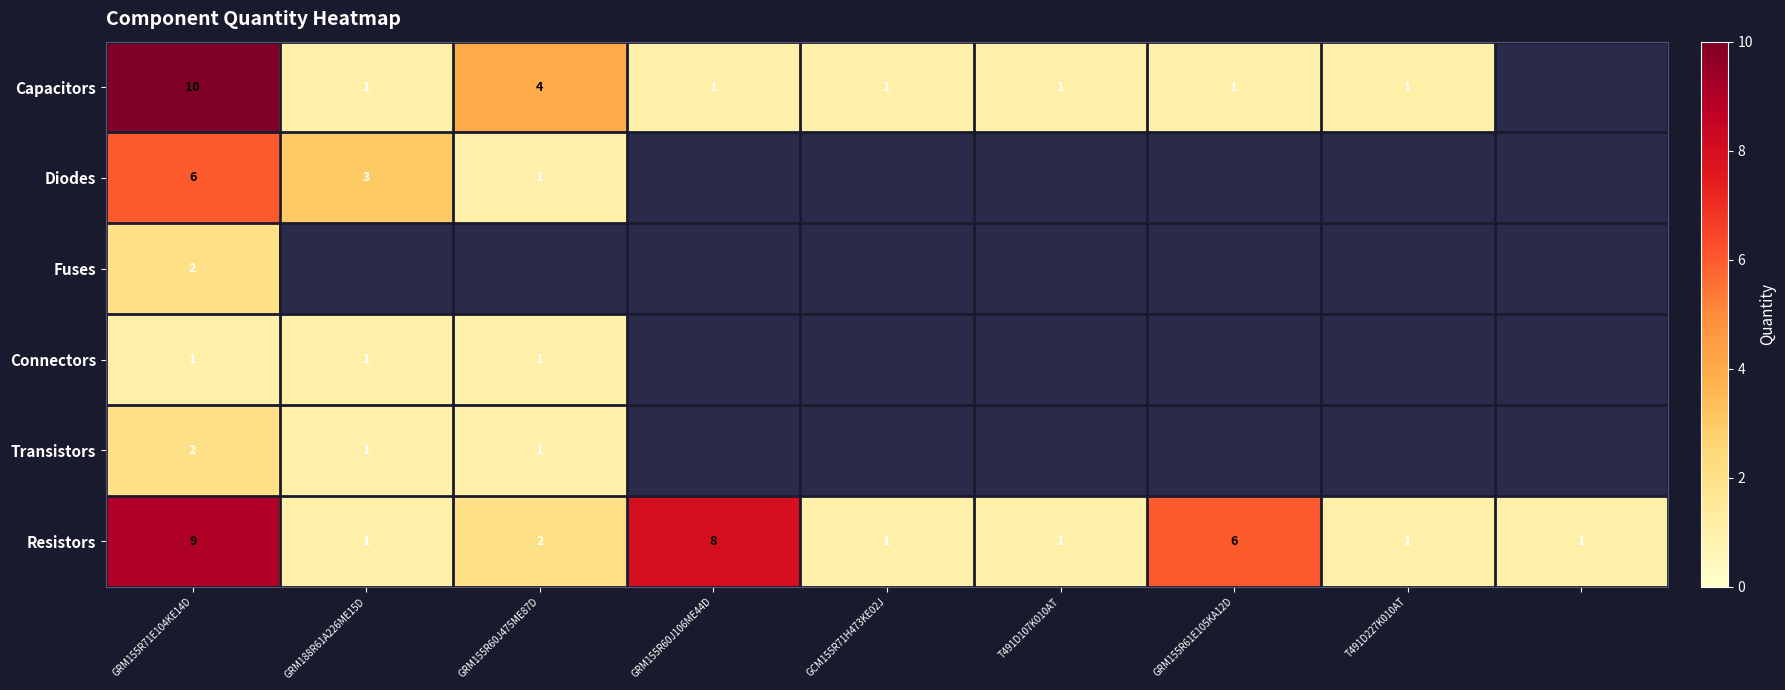

What is the sum of the Transistors values at GRM188R61A226ME15D and GRM155R71E104KE14D?

3